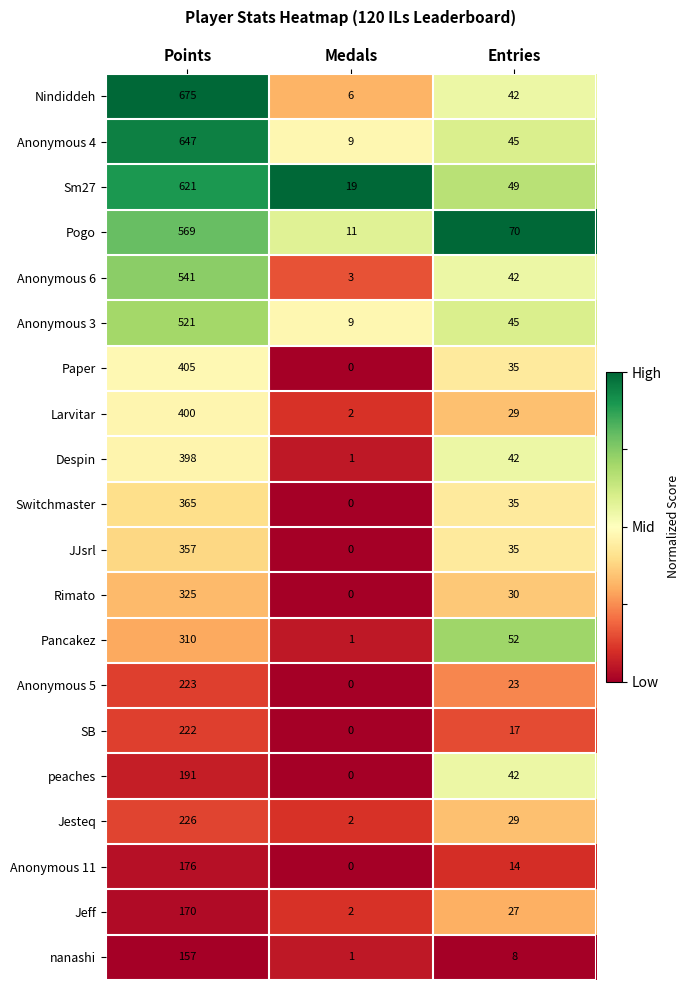

What is the average value of the Nindiddeh series?

241